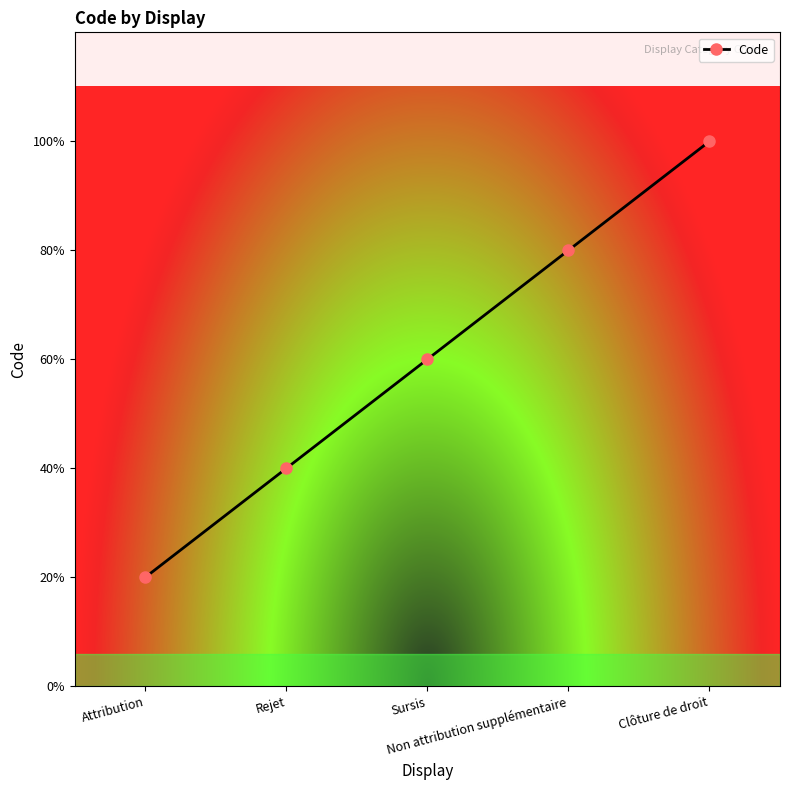

List the labels in order of value, largest first.

Clôture de droit, Non attribution supplémentaire, Sursis, Rejet, Attribution